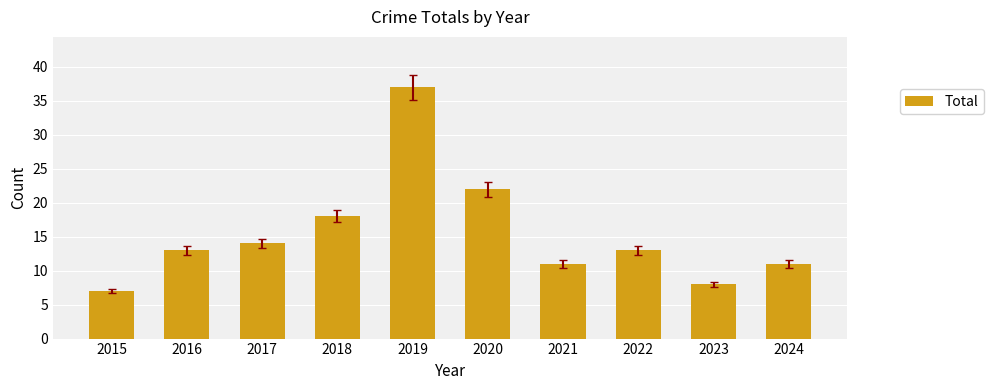

At which category does the chart reach its minimum across all series?

2015